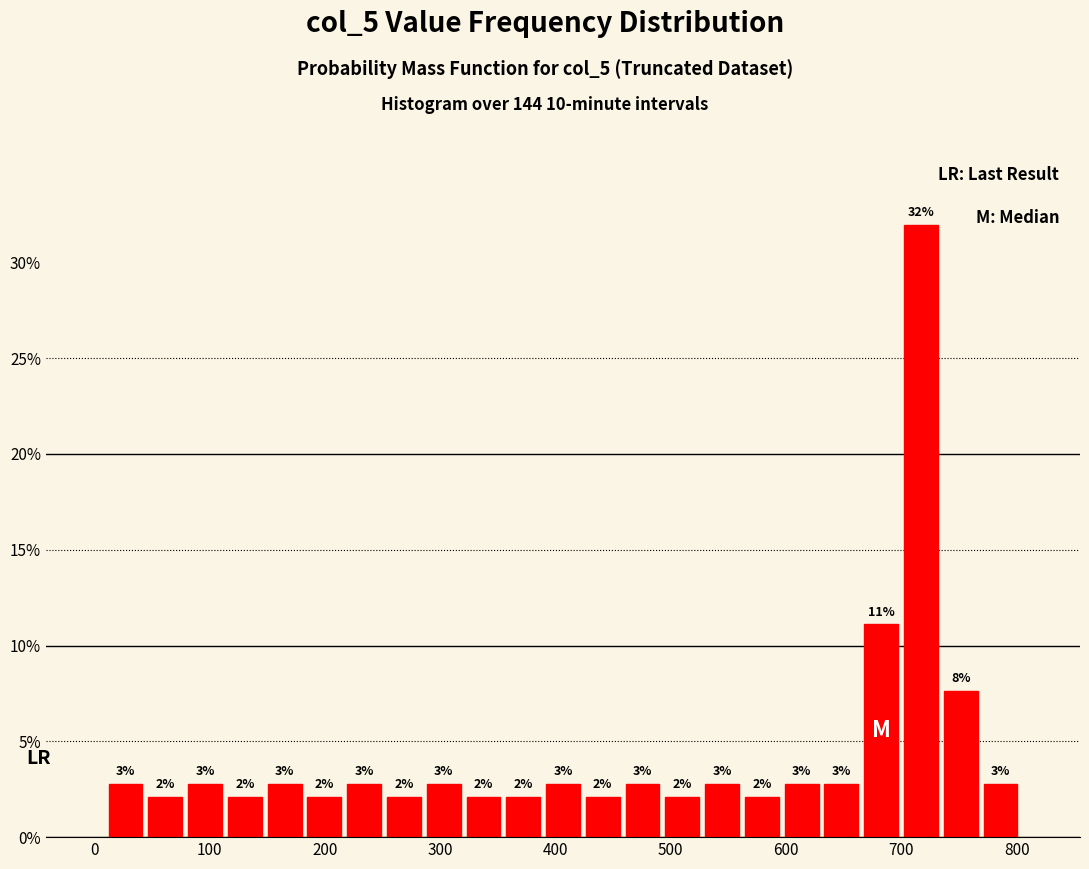

Around what value on the x-axis is the tallest bar? Give the approximate position of its centre, as read against the axis.

720